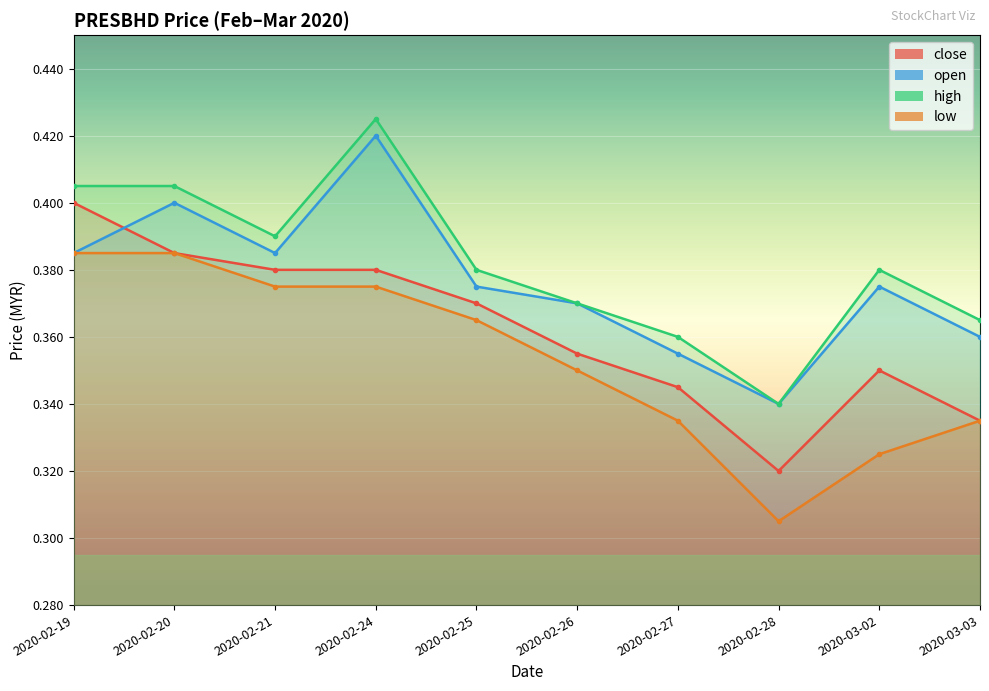

At which category is the sum across all series the highest?

2020-02-24